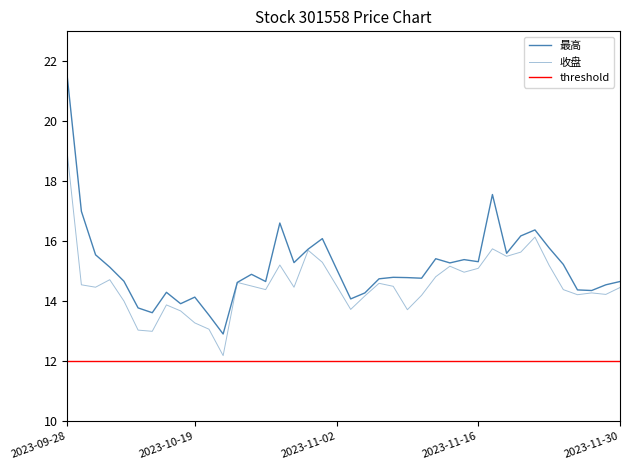

What is the difference between the second highest and minimum values in the 最高 series?

4.6